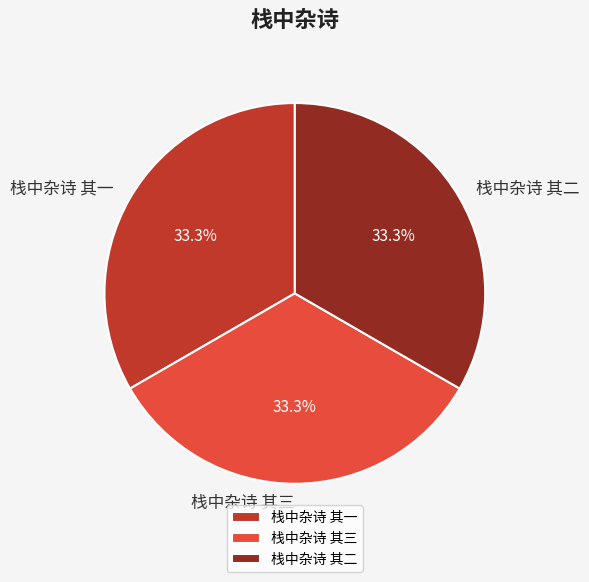

Does any single category account for the majority?

No